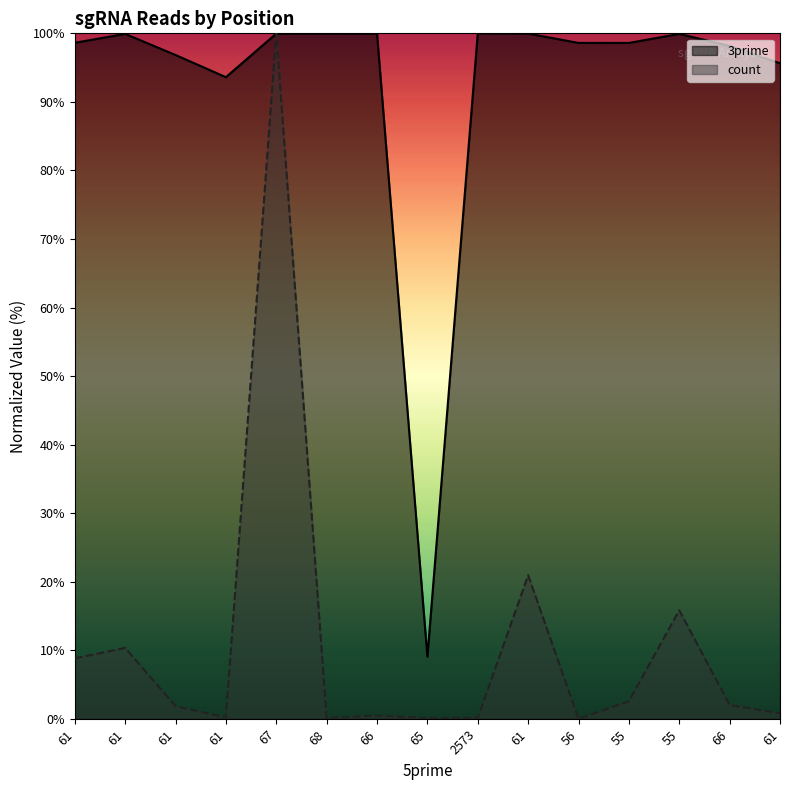

Is it true that 3prime equals 93.6 at 61?

True